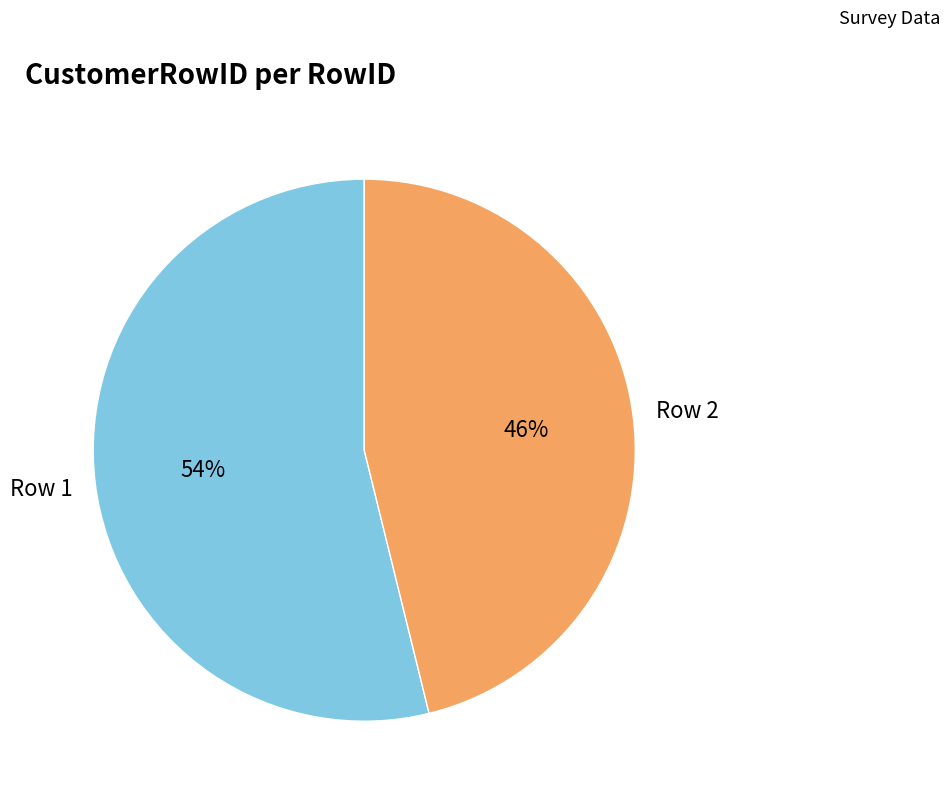

Is there any slice that represents more than half of the pie?

Yes